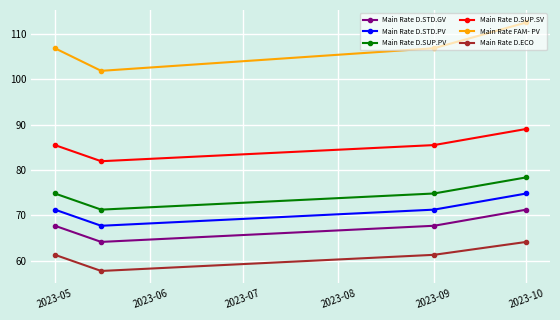

Does the chart display data point markers on the line(s)?

Yes